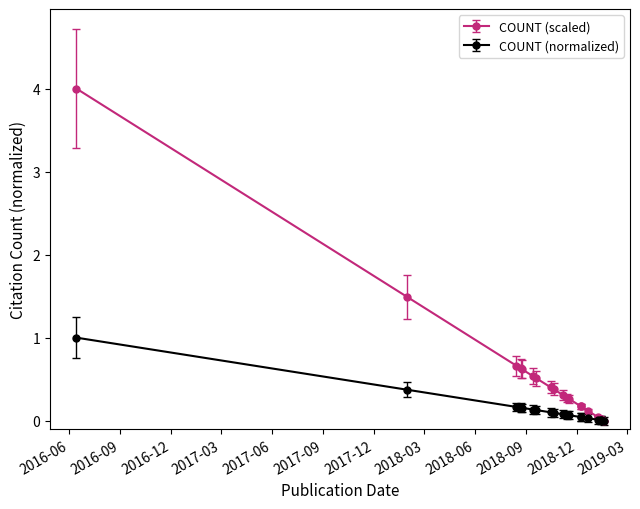

Where is the data nearest to the value 2?

2018-01-30